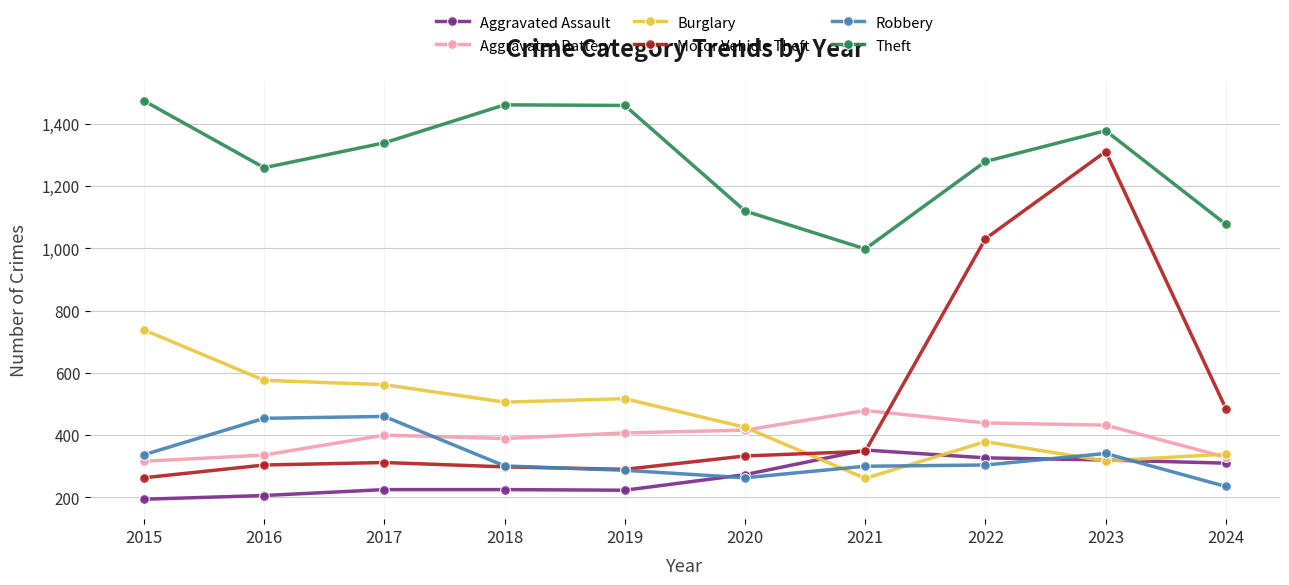

True or false: Aggravated Battery has a value of 416 at 2020.

True